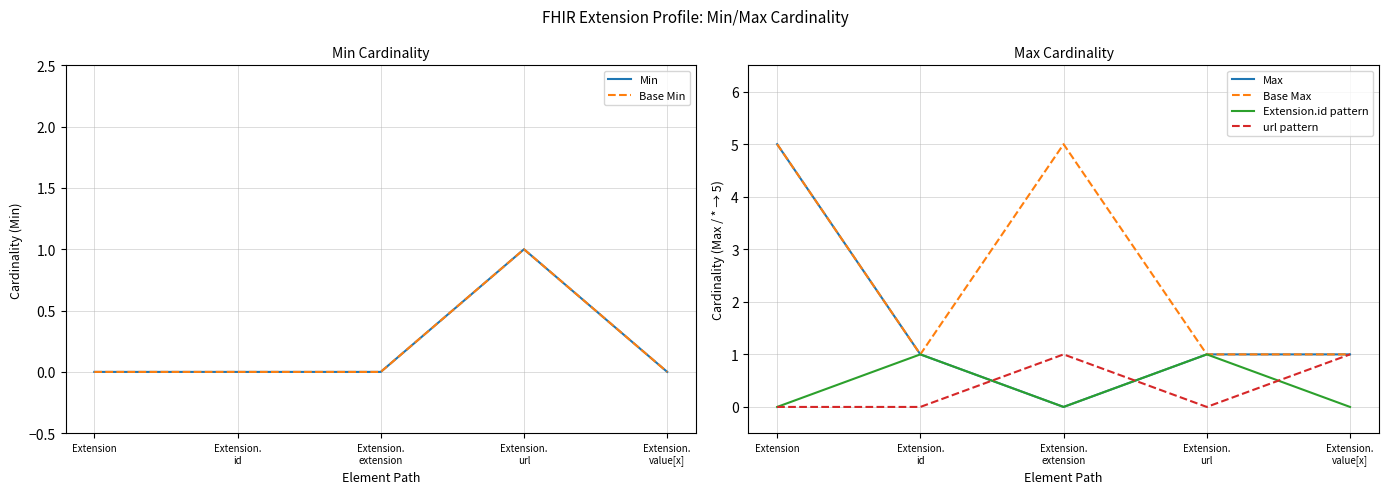

True or false: Max and Base Max intersect in this chart.

False